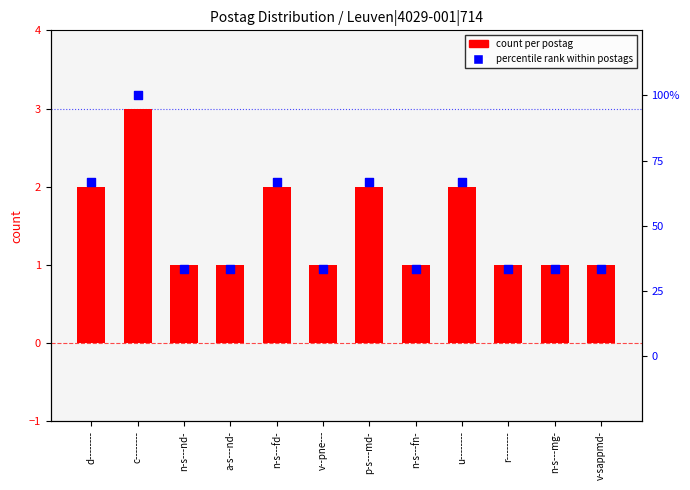

Is the value of count (primary) at v--pne--- greater than the value of percentile rank at a-s---nd-?

No